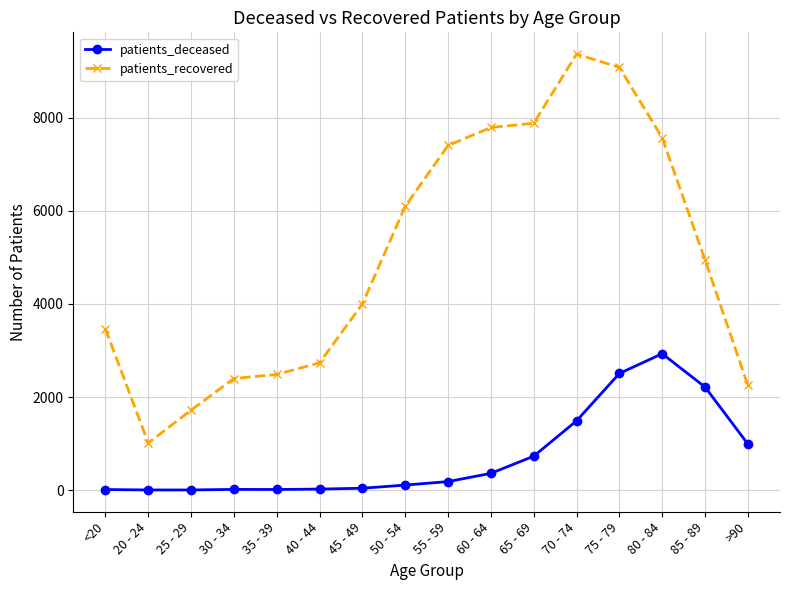

Count the number of categories in the chart.

16